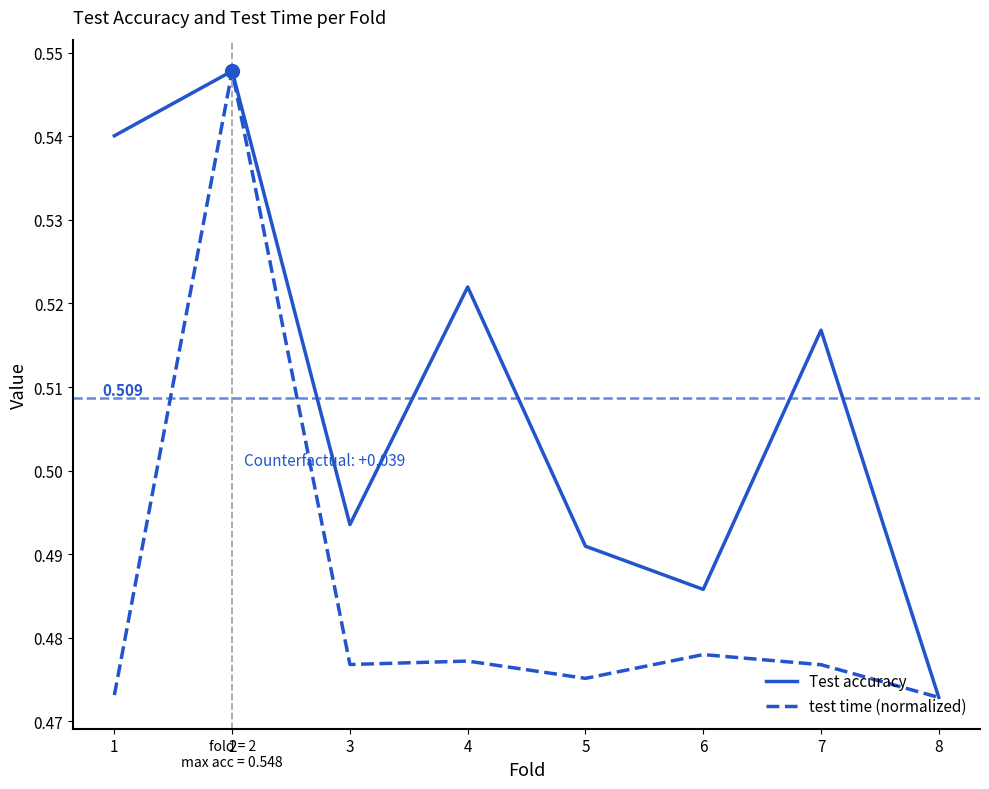

Between 5 and 7, which series saw the biggest shift?

Test accuracy